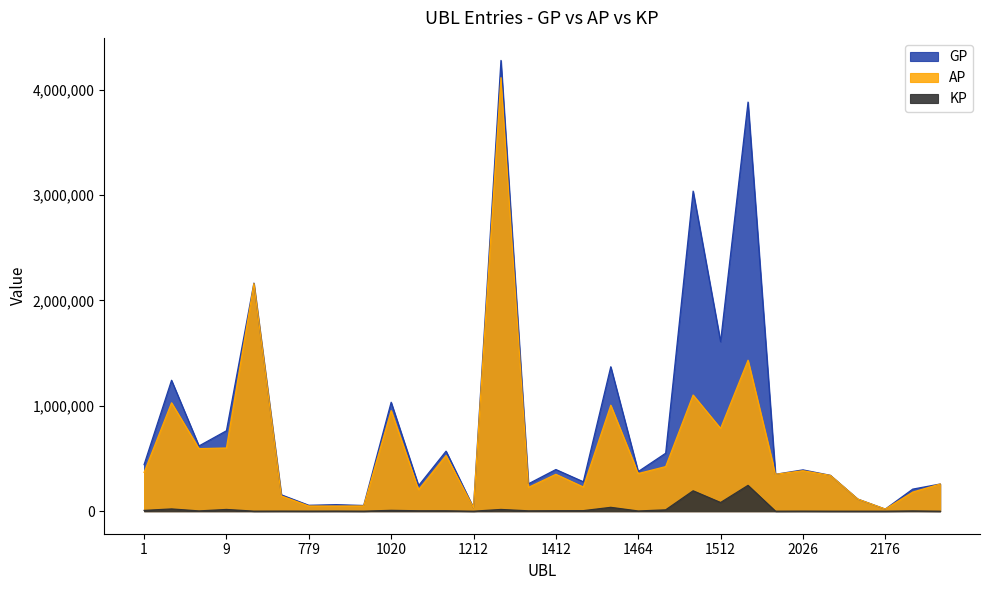

Is the value of AP at 2257 greater than the value of KP at 1412?

Yes